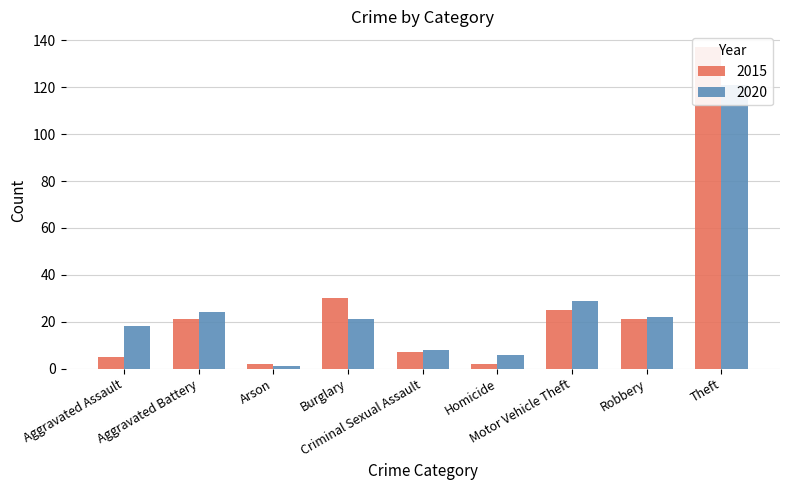

Where does the 2015 series first go above 21?

Burglary